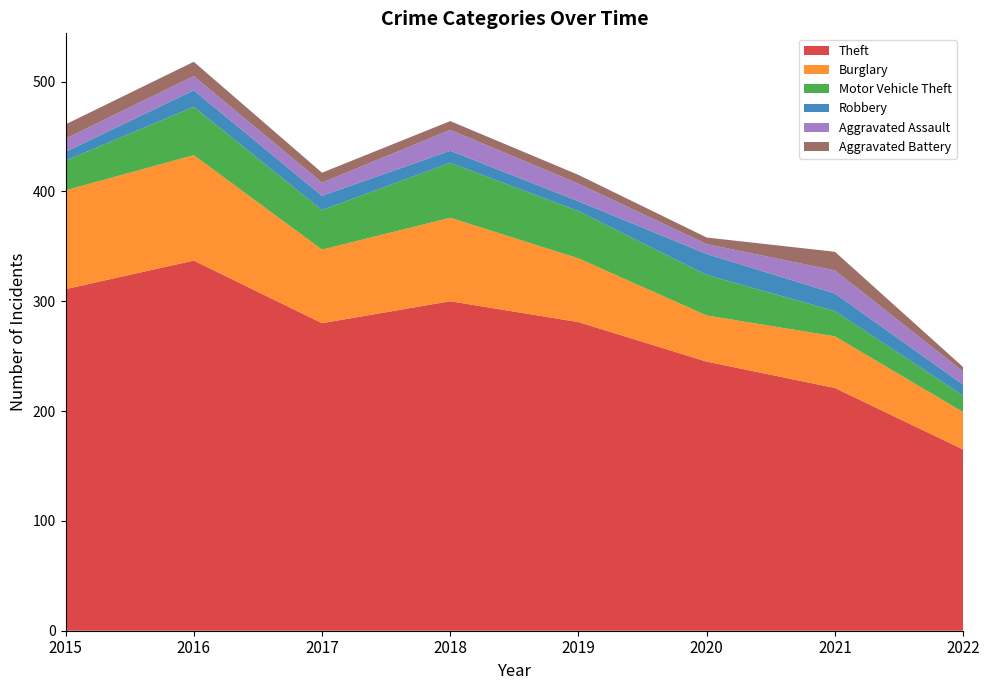

Reading left to right, transcribe all the data shown in this chart.

Theft: 2015=311	2016=337	2017=280	2018=300	2019=281	2020=245	2021=221	2022=165
Burglary: 2015=90	2016=96	2017=67	2018=76	2019=58	2020=42	2021=47	2022=34
Motor Vehicle Theft: 2015=27	2016=44	2017=36	2018=50	2019=43	2020=37	2021=23	2022=15
Robbery: 2015=8	2016=15	2017=13	2018=11	2019=9	2020=19	2021=16	2022=10
Aggravated Assault: 2015=12	2016=13	2017=12	2018=19	2019=16	2020=9	2021=21	2022=12
Aggravated Battery: 2015=13	2016=13	2017=9	2018=8	2019=8	2020=6	2021=17	2022=4